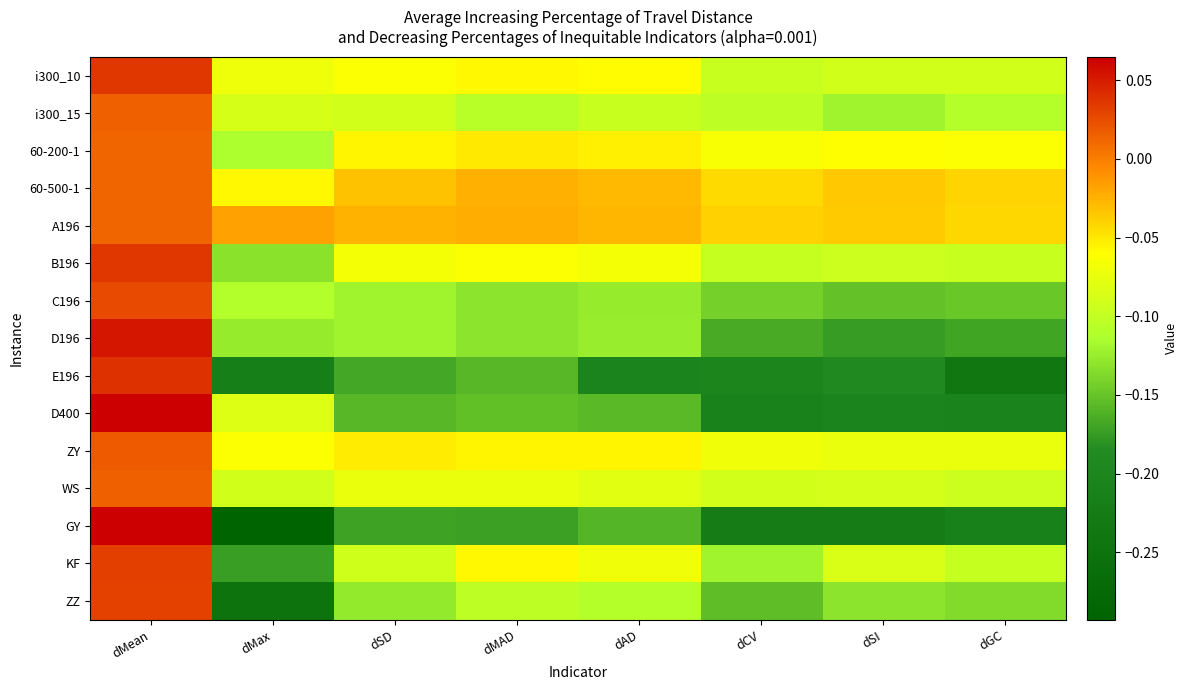

Reading right to left, extract all data points from this chart.

i300_10: dGC=-0.1	dSI=-0.1	dCV=-0.1	dAD=-0.1	dMAD=-0.1	dSD=-0.1	dMax=-0.1	dMean=0.0
i300_15: dGC=-0.1	dSI=-0.1	dCV=-0.1	dAD=-0.1	dMAD=-0.1	dSD=-0.1	dMax=-0.1	dMean=0.0
60-200-1: dGC=-0.1	dSI=-0.1	dCV=-0.1	dAD=-0.1	dMAD=-0.0	dSD=-0.1	dMax=-0.1	dMean=0.0
60-500-1: dGC=-0.0	dSI=-0.0	dCV=-0.0	dAD=-0.0	dMAD=-0.0	dSD=-0.0	dMax=-0.1	dMean=0.0
A196: dGC=-0.0	dSI=-0.0	dCV=-0.0	dAD=-0.0	dMAD=-0.0	dSD=-0.0	dMax=-0.0	dMean=0.0
B196: dGC=-0.1	dSI=-0.1	dCV=-0.1	dAD=-0.1	dMAD=-0.1	dSD=-0.1	dMax=-0.1	dMean=0.0
C196: dGC=-0.1	dSI=-0.2	dCV=-0.1	dAD=-0.1	dMAD=-0.1	dSD=-0.1	dMax=-0.1	dMean=0.0
D196: dGC=-0.2	dSI=-0.2	dCV=-0.2	dAD=-0.1	dMAD=-0.1	dSD=-0.1	dMax=-0.1	dMean=0.1
E196: dGC=-0.2	dSI=-0.2	dCV=-0.2	dAD=-0.2	dMAD=-0.2	dSD=-0.2	dMax=-0.2	dMean=0.0
D400: dGC=-0.2	dSI=-0.2	dCV=-0.2	dAD=-0.2	dMAD=-0.2	dSD=-0.2	dMax=-0.1	dMean=0.1
ZY: dGC=-0.1	dSI=-0.1	dCV=-0.1	dAD=-0.1	dMAD=-0.1	dSD=-0.1	dMax=-0.1	dMean=0.0
WS: dGC=-0.1	dSI=-0.1	dCV=-0.1	dAD=-0.1	dMAD=-0.1	dSD=-0.1	dMax=-0.1	dMean=0.0
GY: dGC=-0.2	dSI=-0.2	dCV=-0.2	dAD=-0.2	dMAD=-0.2	dSD=-0.2	dMax=-0.3	dMean=0.1
KF: dGC=-0.1	dSI=-0.1	dCV=-0.1	dAD=-0.1	dMAD=-0.1	dSD=-0.1	dMax=-0.2	dMean=0.0
ZZ: dGC=-0.1	dSI=-0.1	dCV=-0.2	dAD=-0.1	dMAD=-0.1	dSD=-0.1	dMax=-0.2	dMean=0.0